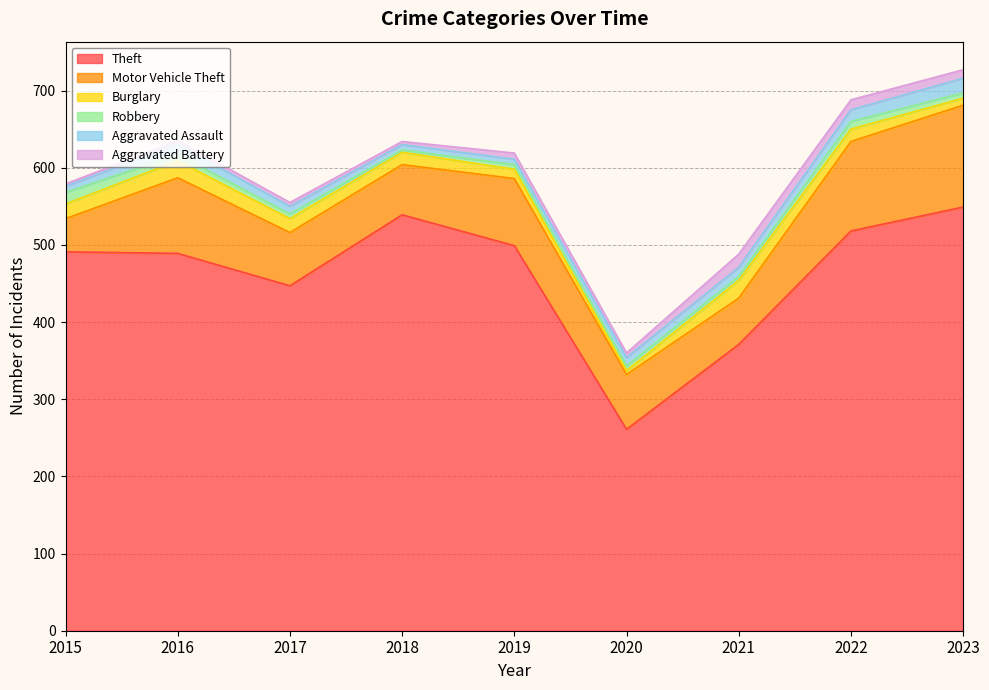

True or false: Theft and Burglary cross at least once.

False